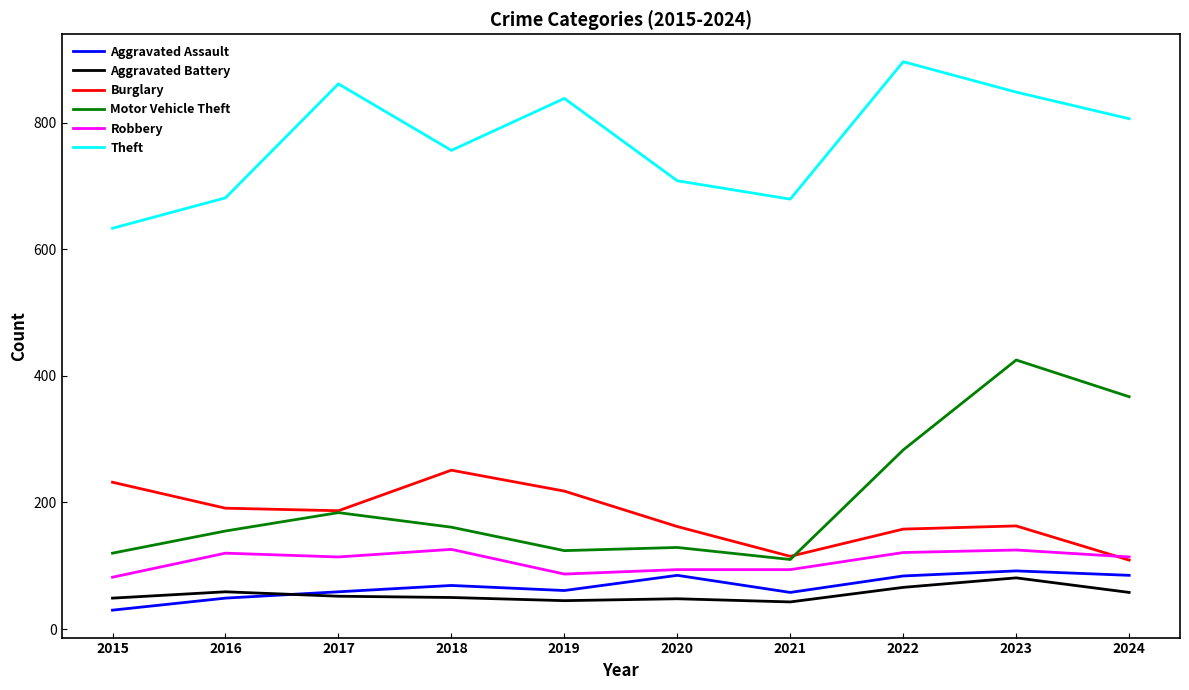

True or false: Burglary and Aggravated Battery cross at least once.

False